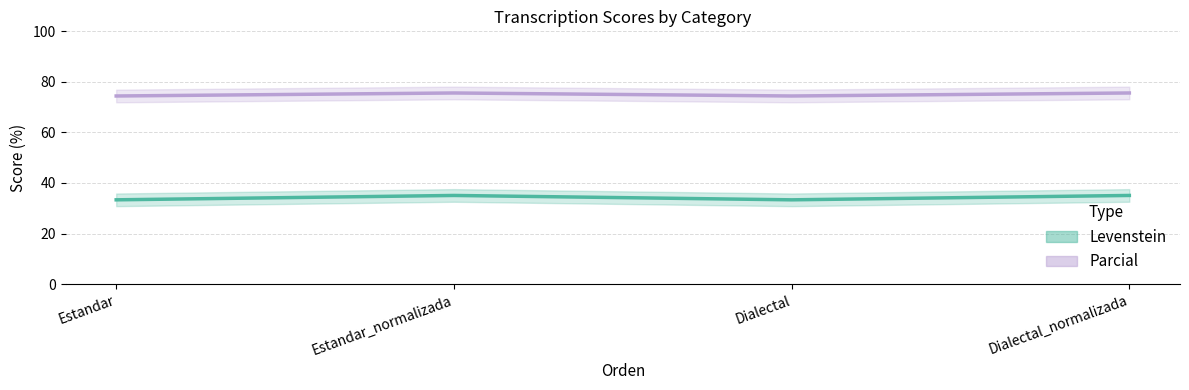

Which series changed the most between Estandar and Dialectal_normalizada?

Levenstein